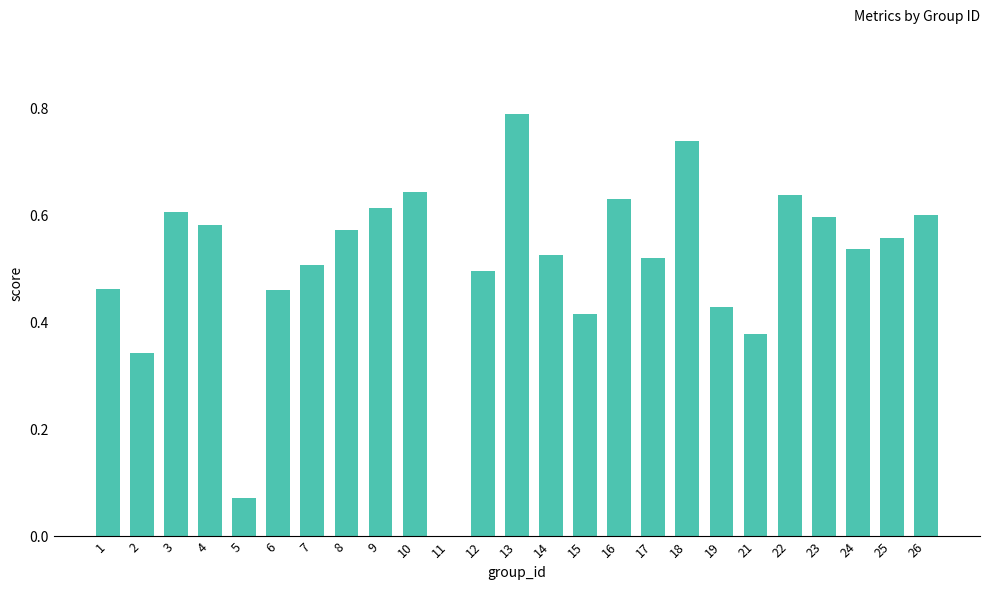

The chart shows a value of 0.6 at 4. True or false?

True